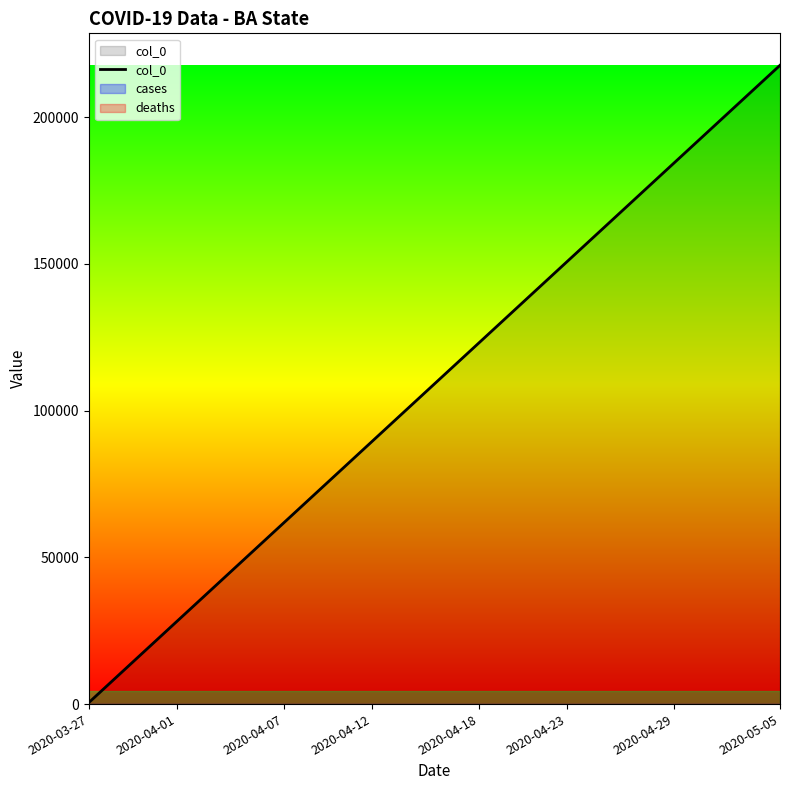

What is the ratio of the value at 9 to the value at 30?

0.3